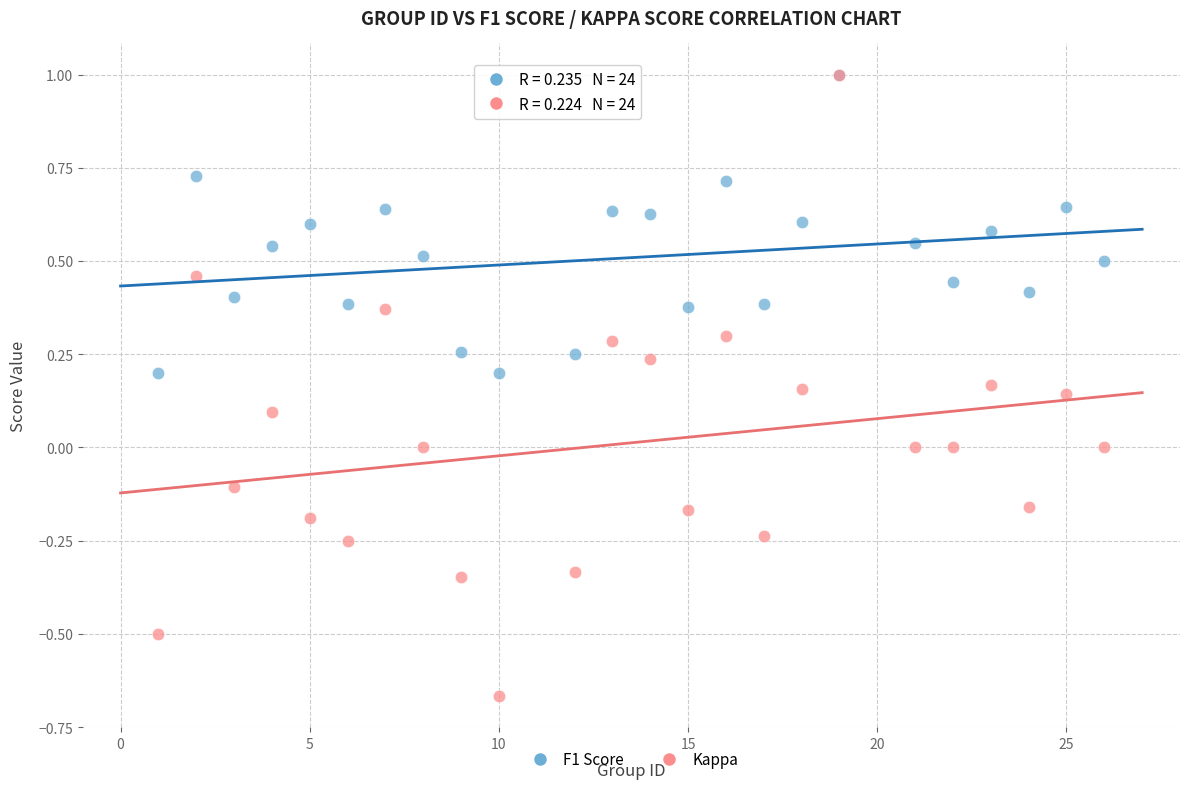

Which series has the widest spread of Y values?

Kappa